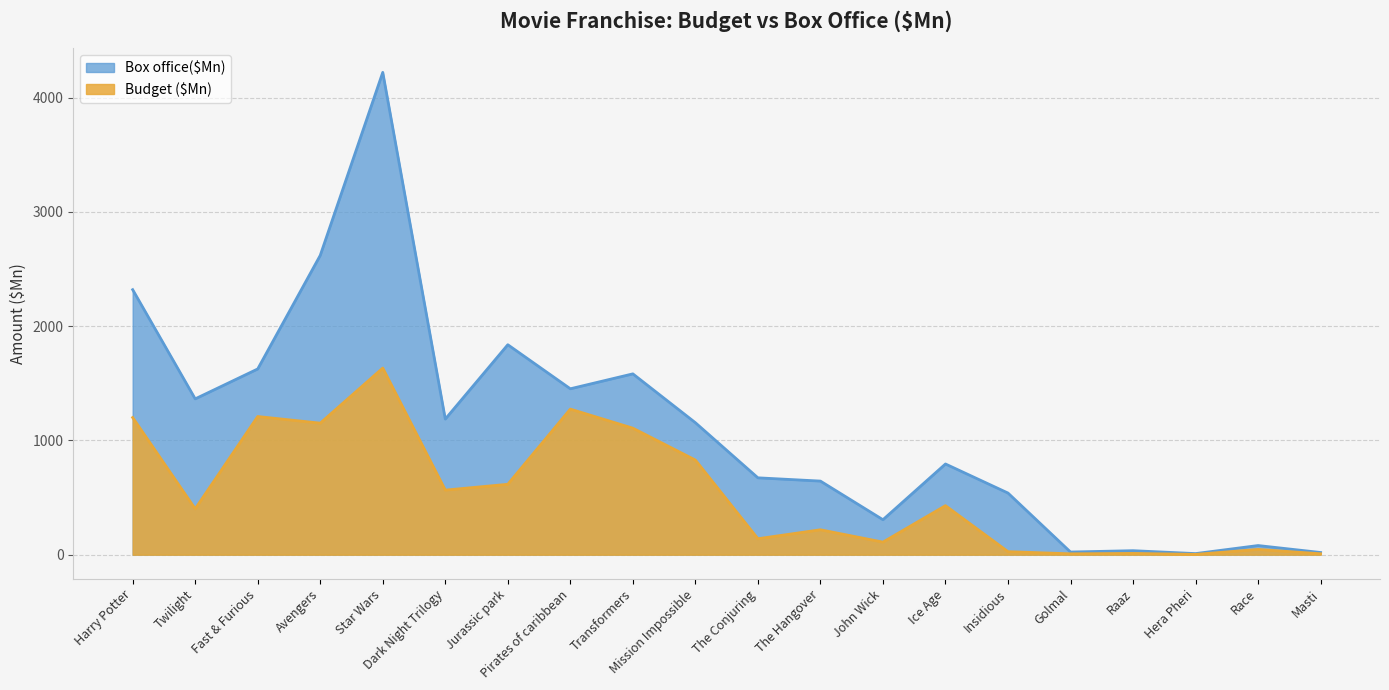

How many interior local valleys does the Budget ($Mn) series have?

7